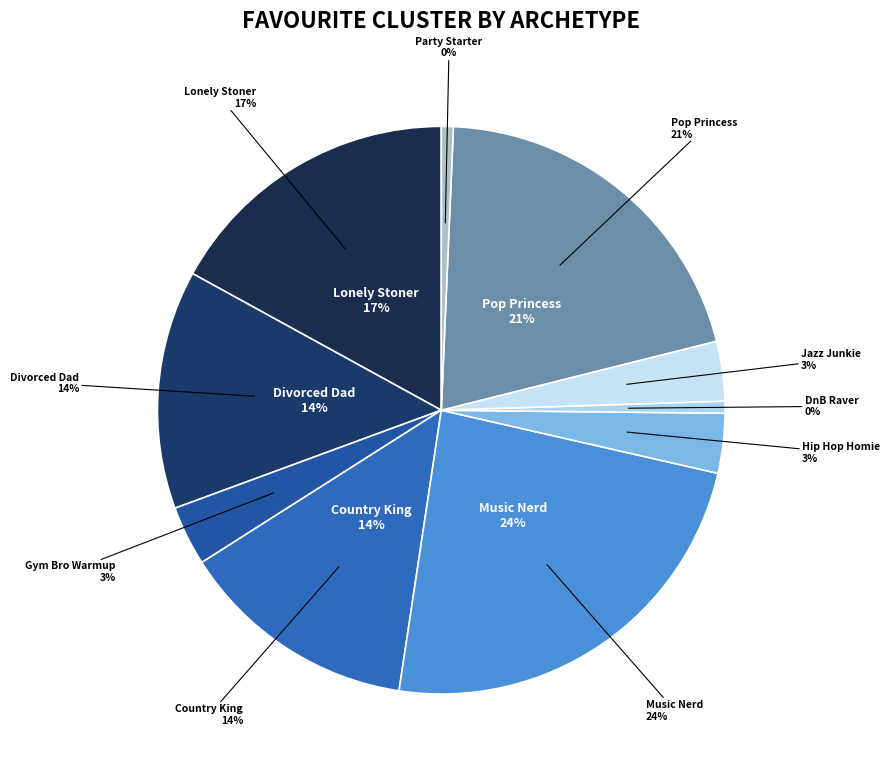

What percentage is NOT represented by Pop Princess?

79.3%